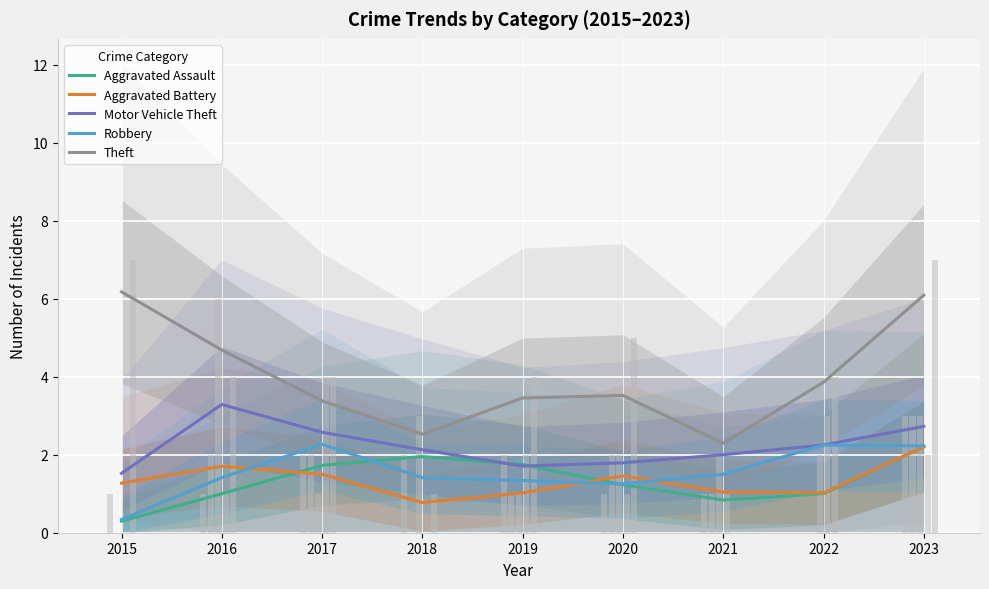

Reading left to right, extract all data points from this chart.

Aggravated Assault: 0.3	1.0	1.7	2.0	1.7	1.2	0.8	1.0	2.2
Aggravated Battery: 1.3	1.7	1.5	0.8	1.0	1.5	1.0	1.0	2.2
Motor Vehicle Theft: 1.5	3.3	2.6	2.1	1.7	1.8	2.0	2.2	2.7
Robbery: 0.3	1.4	2.3	1.4	1.3	1.3	1.5	2.2	2.2
Theft: 6.2	4.7	3.4	2.5	3.5	3.5	2.3	3.9	6.1